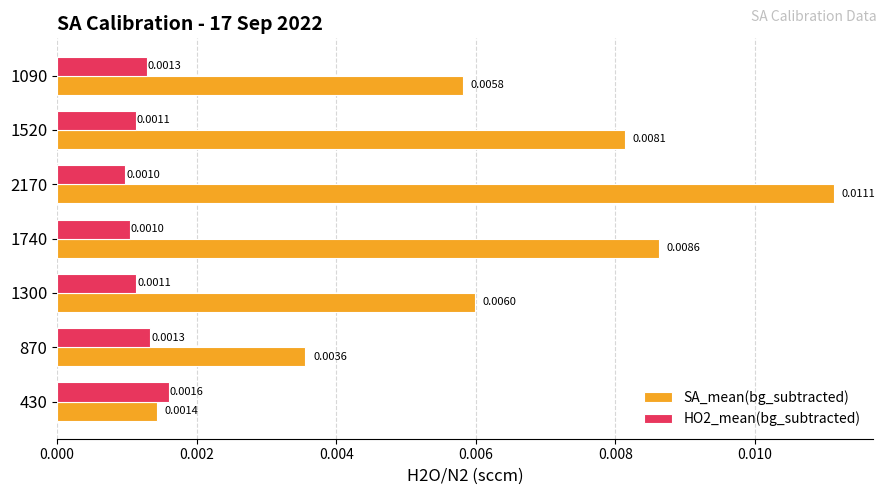

List the series in order of their overall mean, highest first.

SA_mean(bg_subtracted), HO2_mean(bg_subtracted)